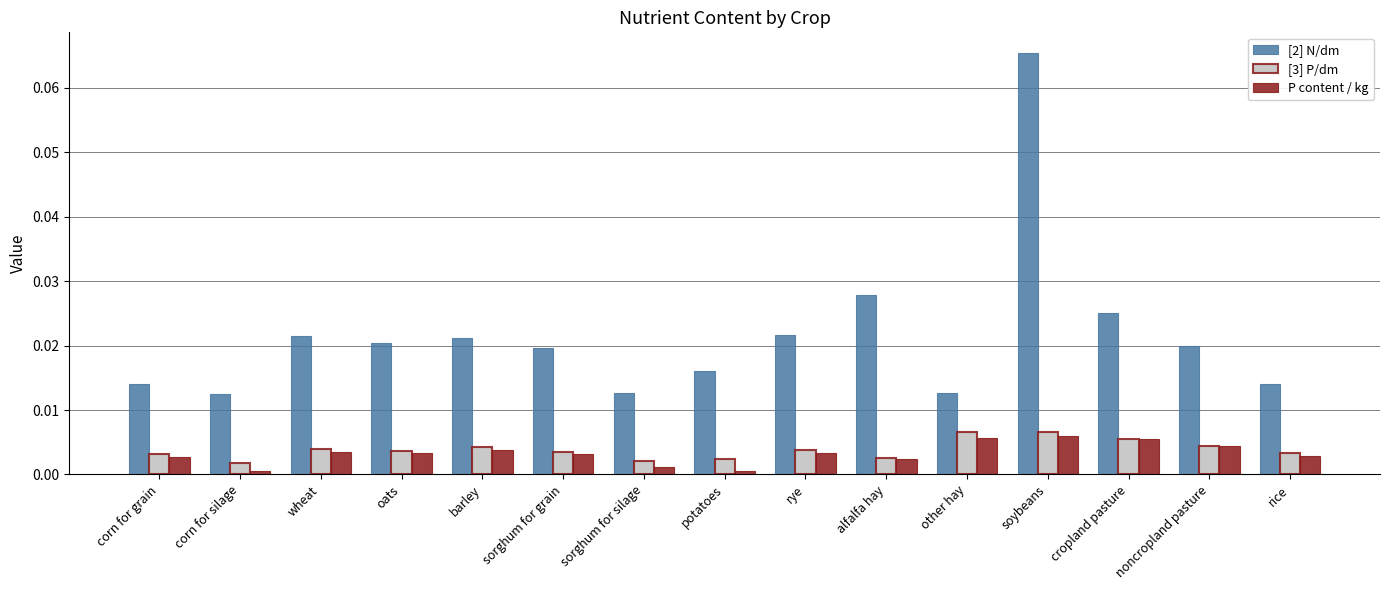

Does the chart contain any negative values?

No